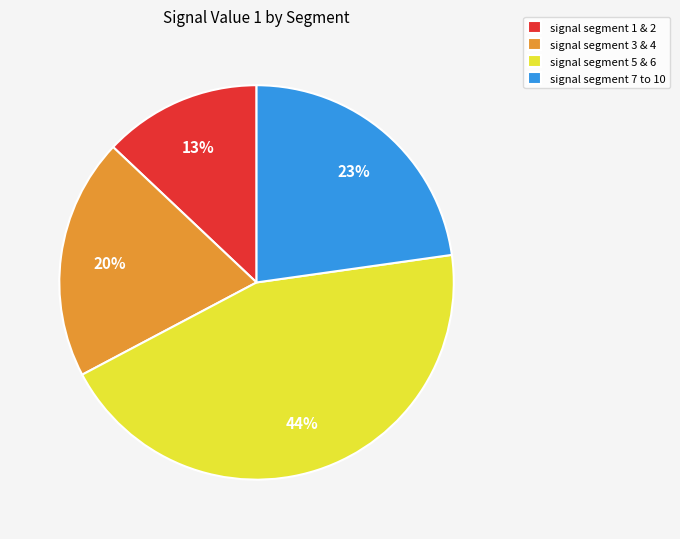

Do signal segment 3 & 4 and signal segment 7 to 10 together represent more than half of the pie?

No